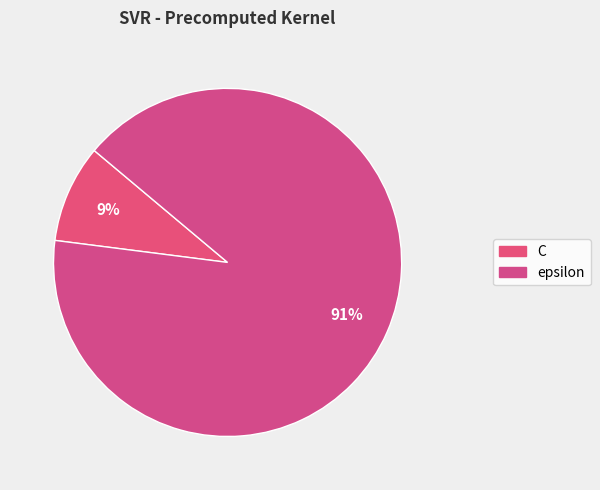

To the nearest percent, what is the difference between the epsilon and C slice percentages?

82%